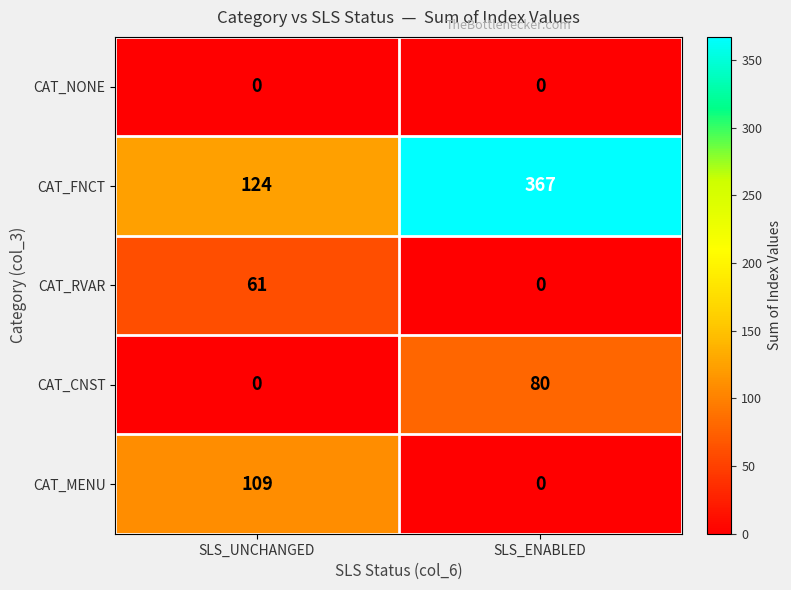

What is the sum of all CAT_MENU values?

109